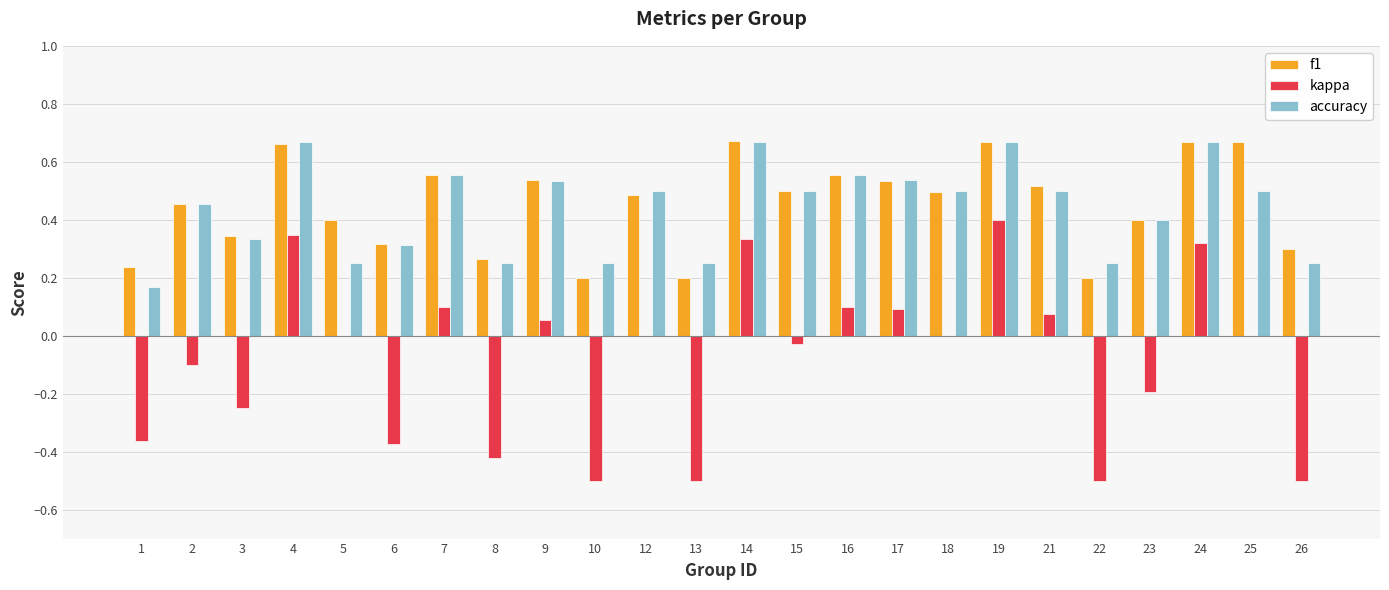

What is the total value across all series at 9?

1.1